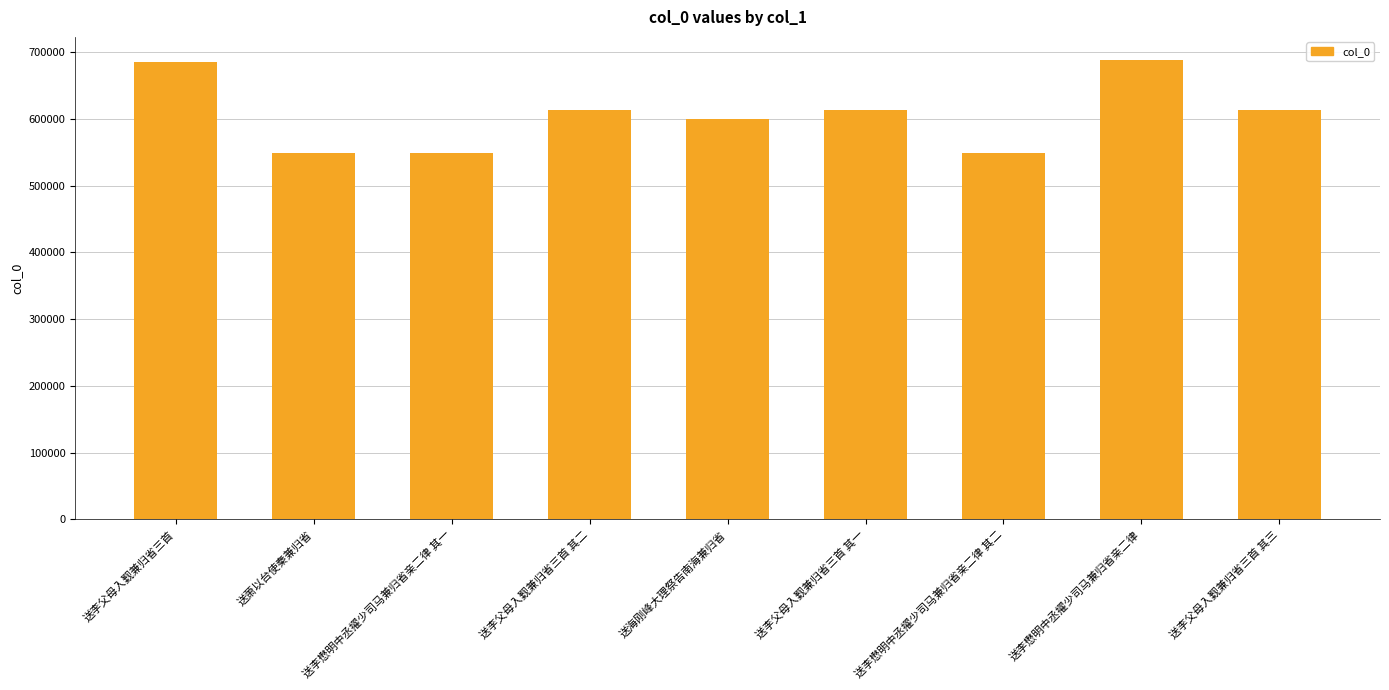

What is the smallest value displayed?

548692